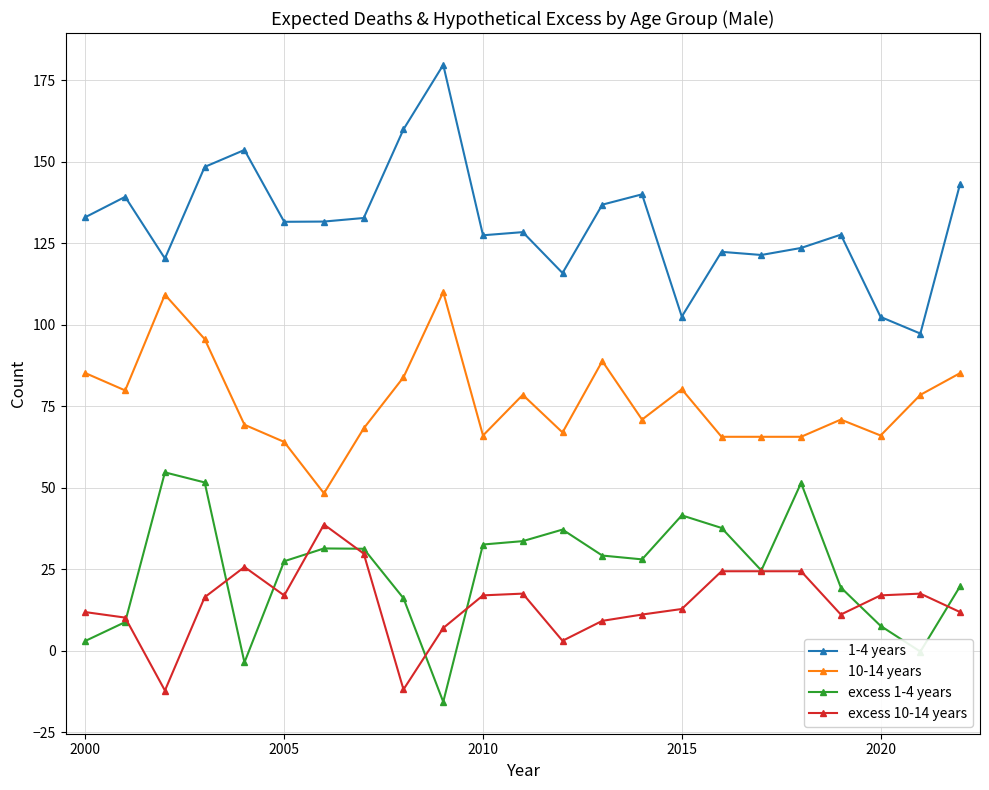

What is the value of the 10-14 years point at the 17th from the left?

65.6